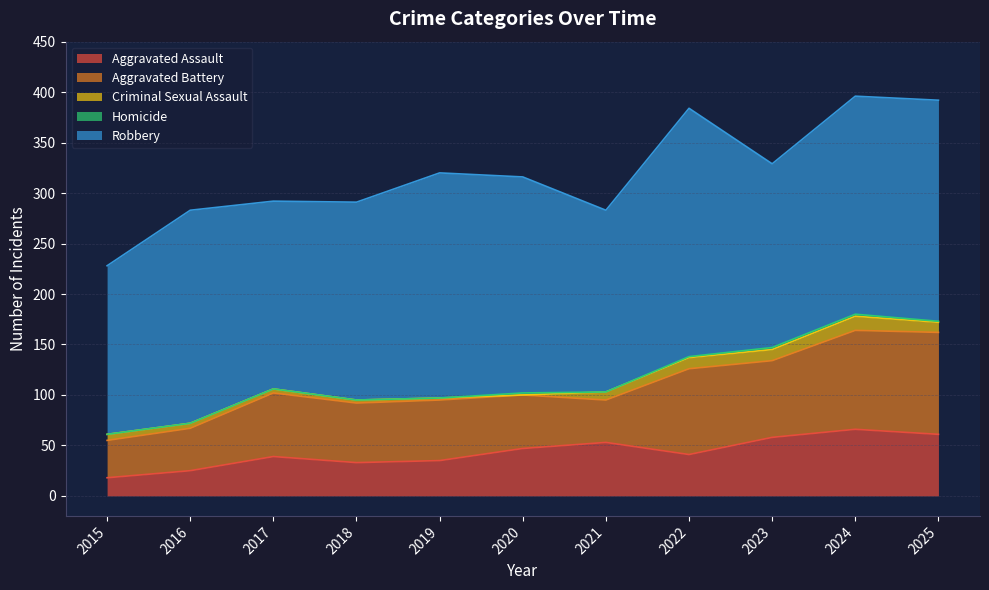

Which has a higher value, 2019 or 2021?

2021